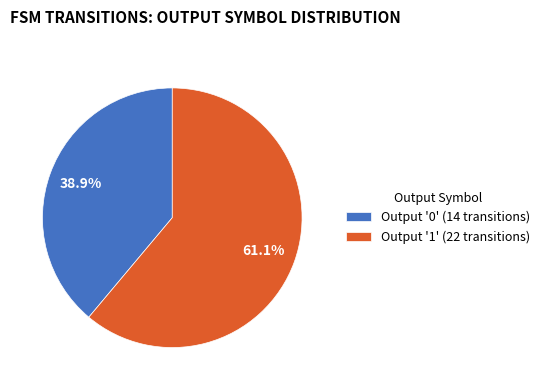

What is the ratio of the value at Output '0' (14 transitions) to the value at Output '1' (22 transitions)?

0.6